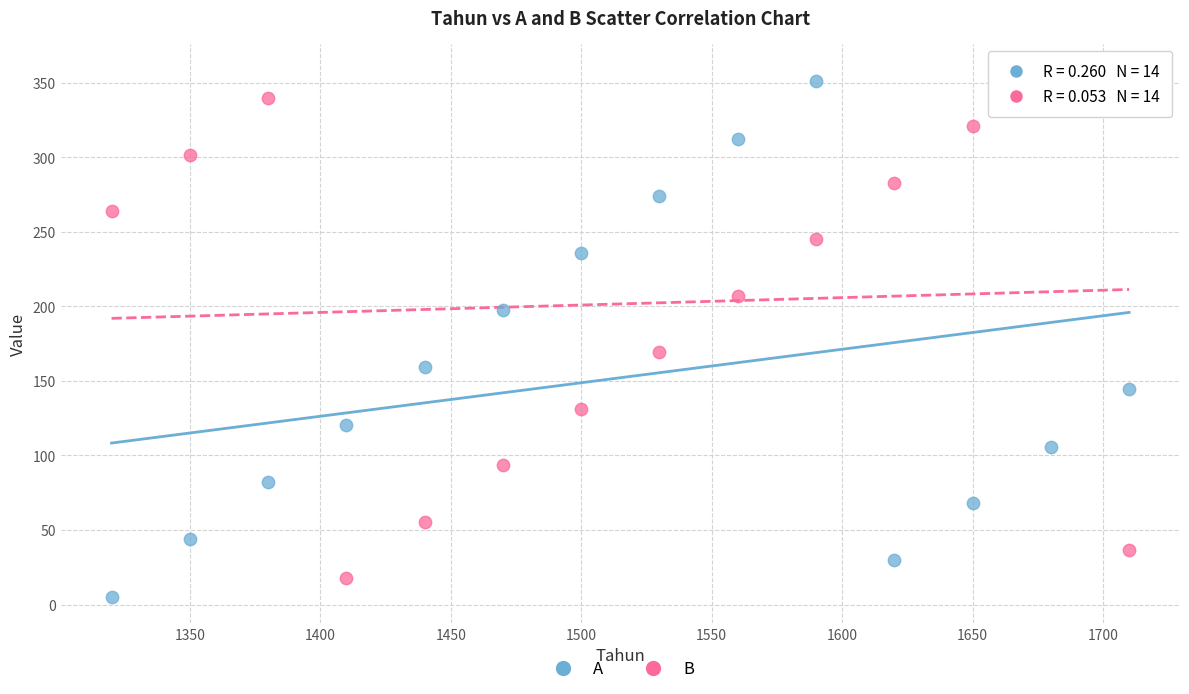

In the B series, what Y value is closest to 188?

169.2